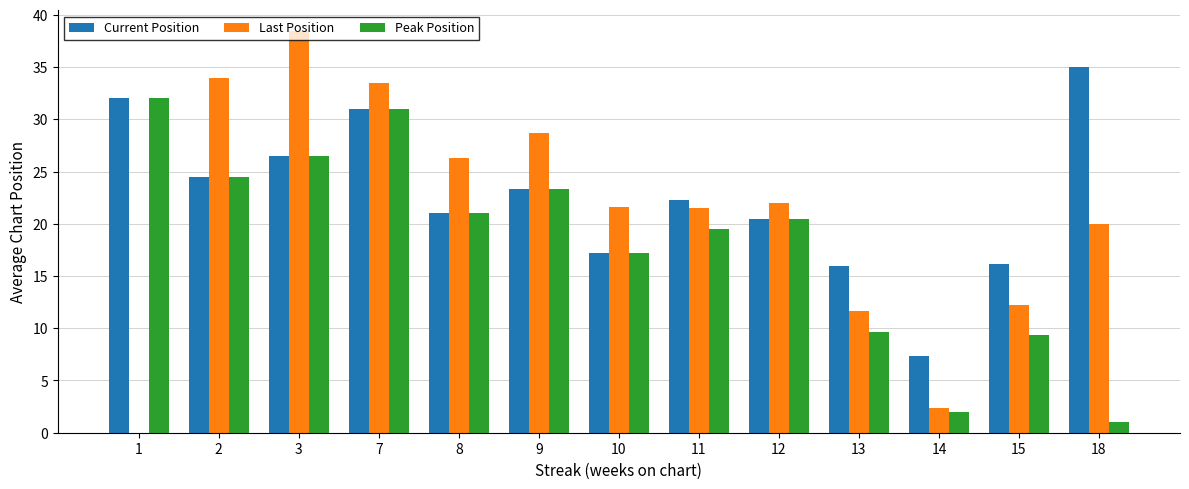

What is the difference between the Peak Position values at 18 and 10?

16.2